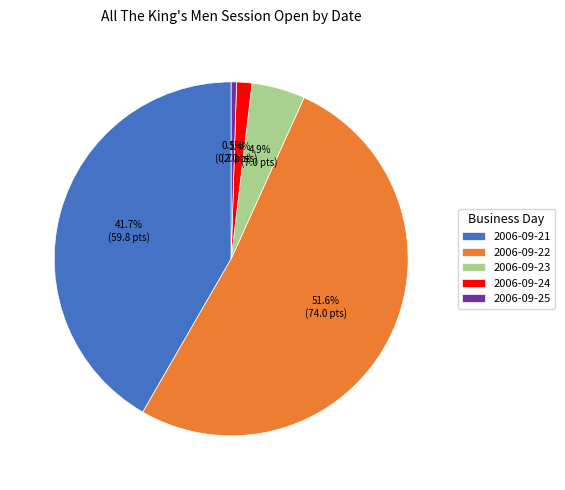

Approximately how many times larger is the value at 2006-09-21 compared to 2006-09-22?

0.8